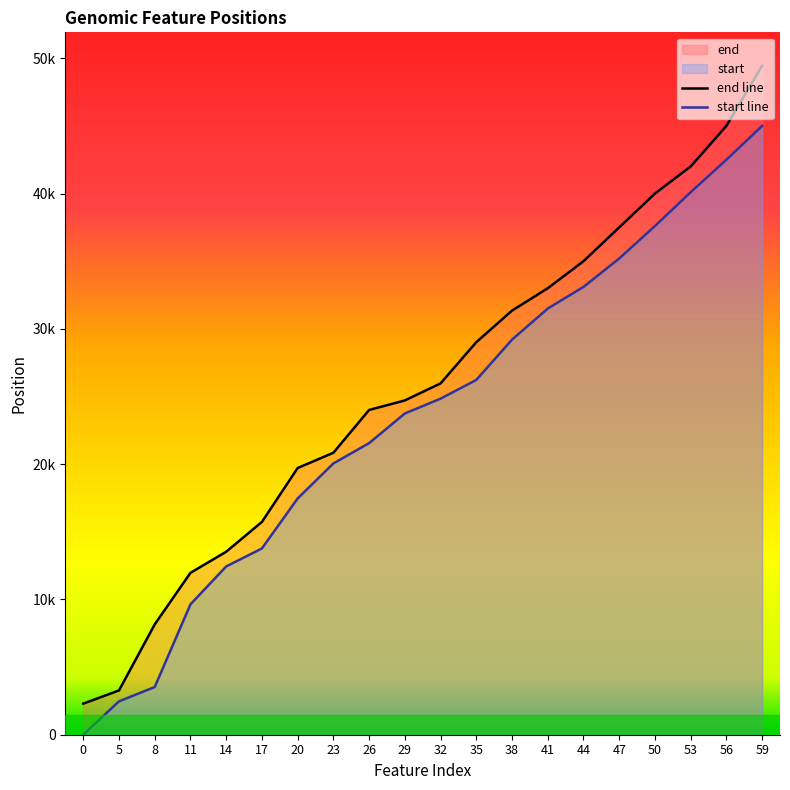

How many lines are shown in the chart?

2